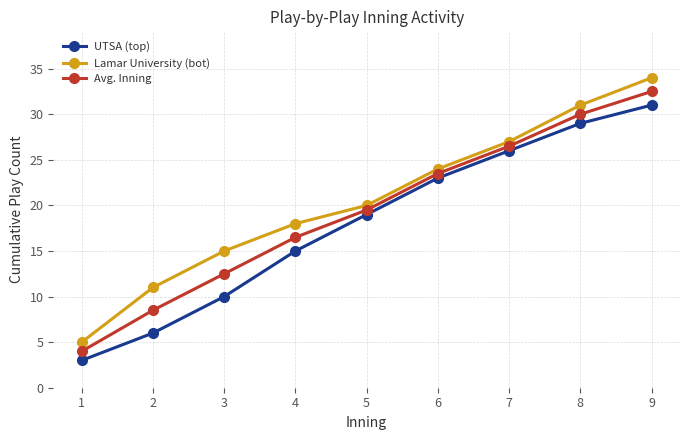

True or false: Lamar University (bot) and UTSA (top) intersect in this chart.

False